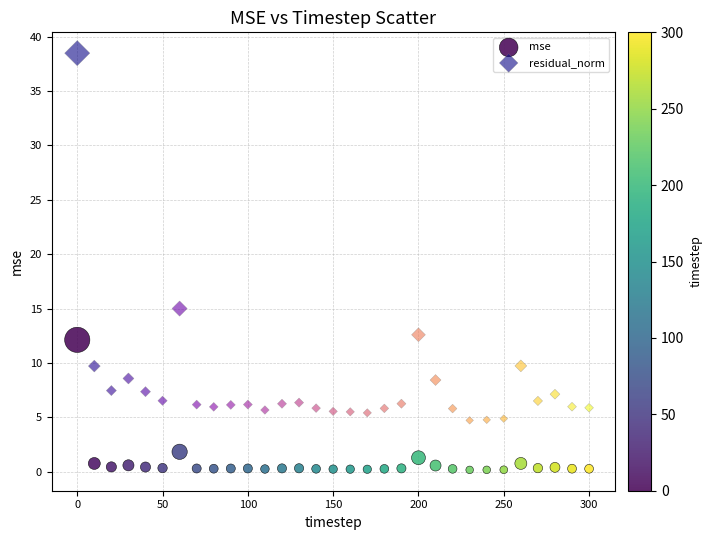

Across all data points, what is the range of X values (max minus min)?

300.0